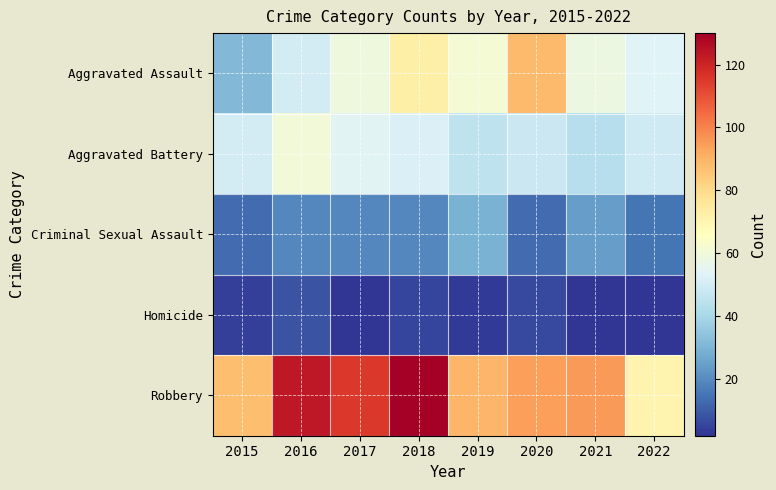

Reading left to right, list all the values displayed in this chart.

Aggravated Assault: 2015=31	2016=50	2017=59	2018=72	2019=61	2020=88	2021=58	2022=53
Aggravated Battery: 2015=50	2016=60	2017=54	2018=52	2019=45	2020=48	2021=43	2022=49
Criminal Sexual Assault: 2015=13	2016=19	2017=19	2018=19	2019=29	2020=13	2021=24	2022=15
Homicide: 2015=4	2016=8	2017=2	2018=5	2019=3	2020=6	2021=2	2022=2
Robbery: 2015=87	2016=123	2017=115	2018=130	2019=89	2020=94	2021=95	2022=70